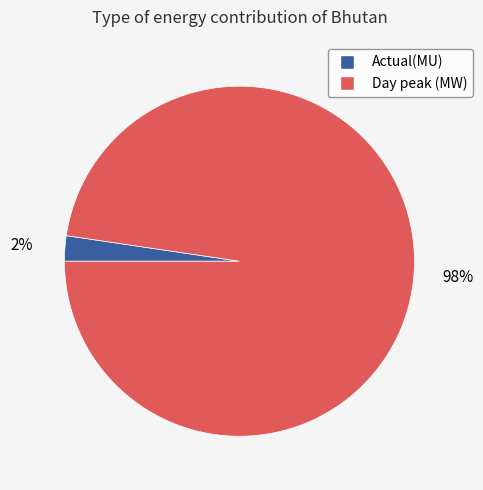

To the nearest percent, what percentage of the pie is Day peak (MW)?

98%